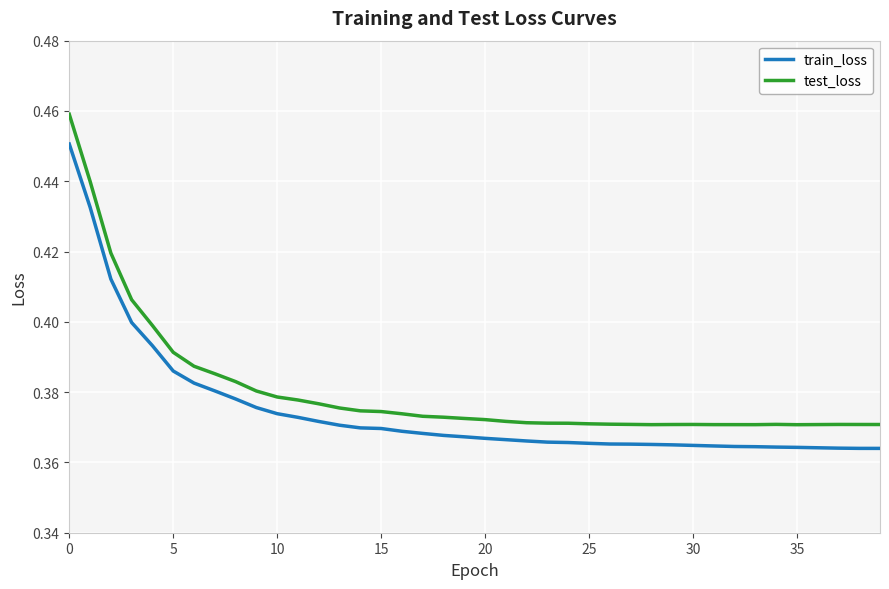

Rank the series by their maximum value, from highest to lowest.

test_loss, train_loss